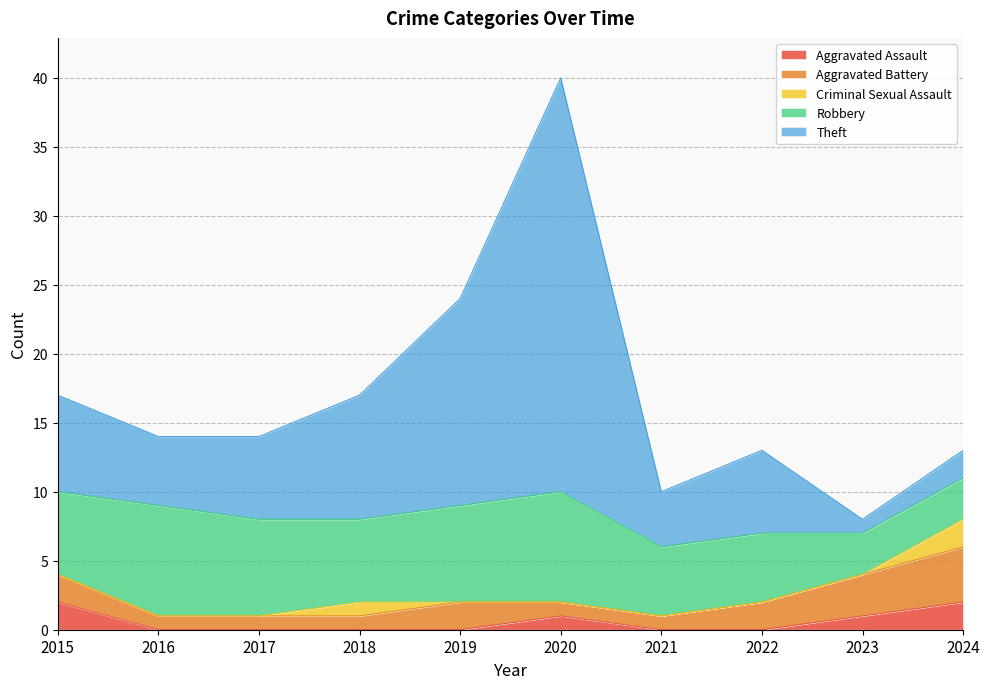

At which category is the sum across all series the highest?

2020